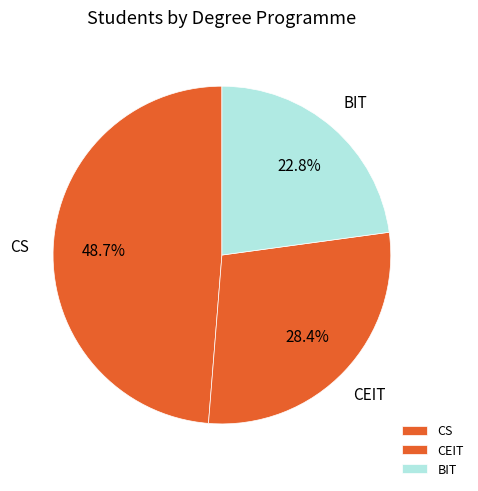

Is BIT the majority of the pie?

No